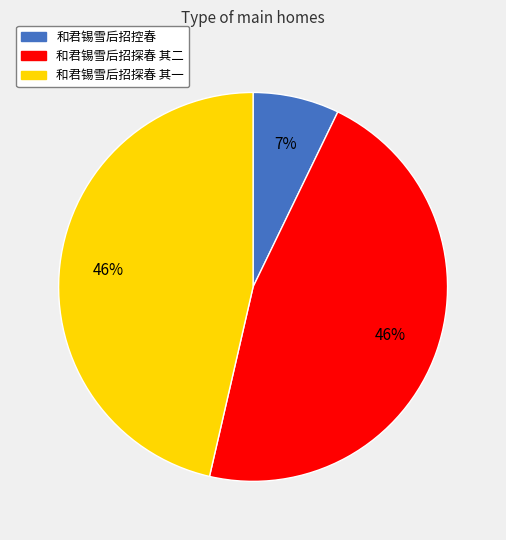

Count the number of slices in the pie.

3